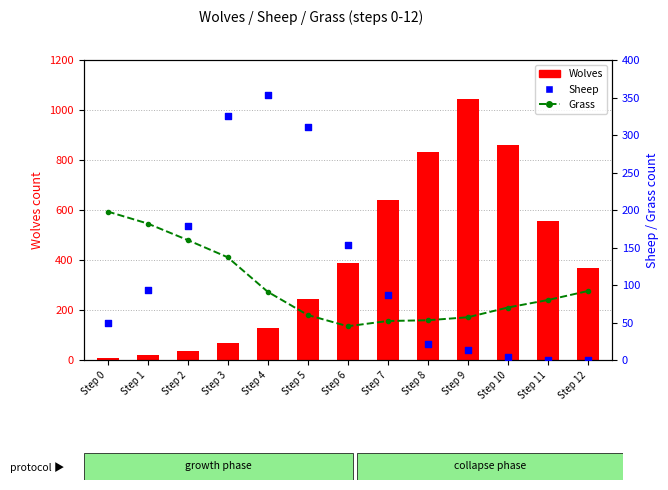

Which series has the largest total across all categories?

Wolves